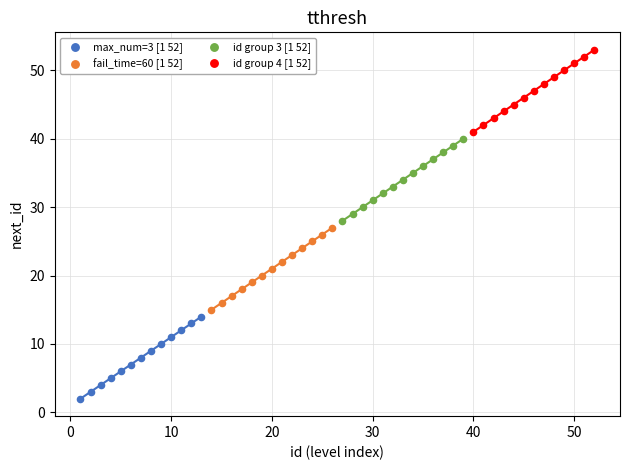

What are all the series names shown in the legend?

max_num=3 [1 52], fail_time=60 [1 52], id group 3 [1 52], id group 4 [1 52]